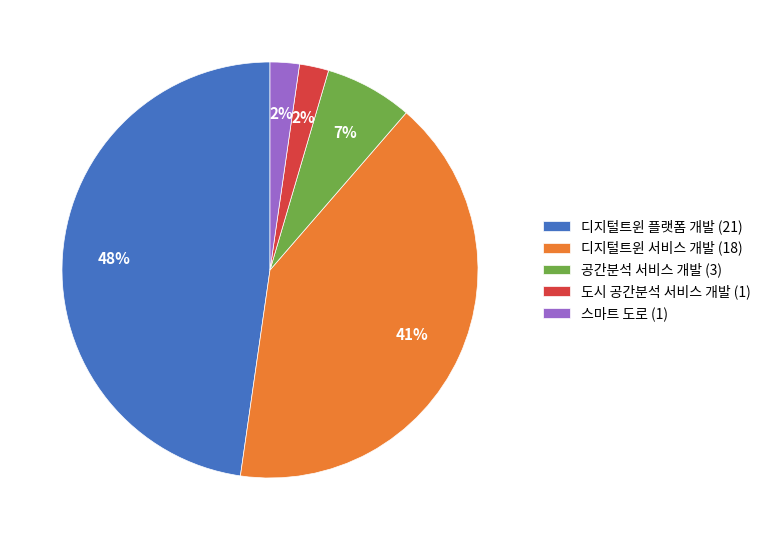

Is there any slice that represents more than half of the pie?

No